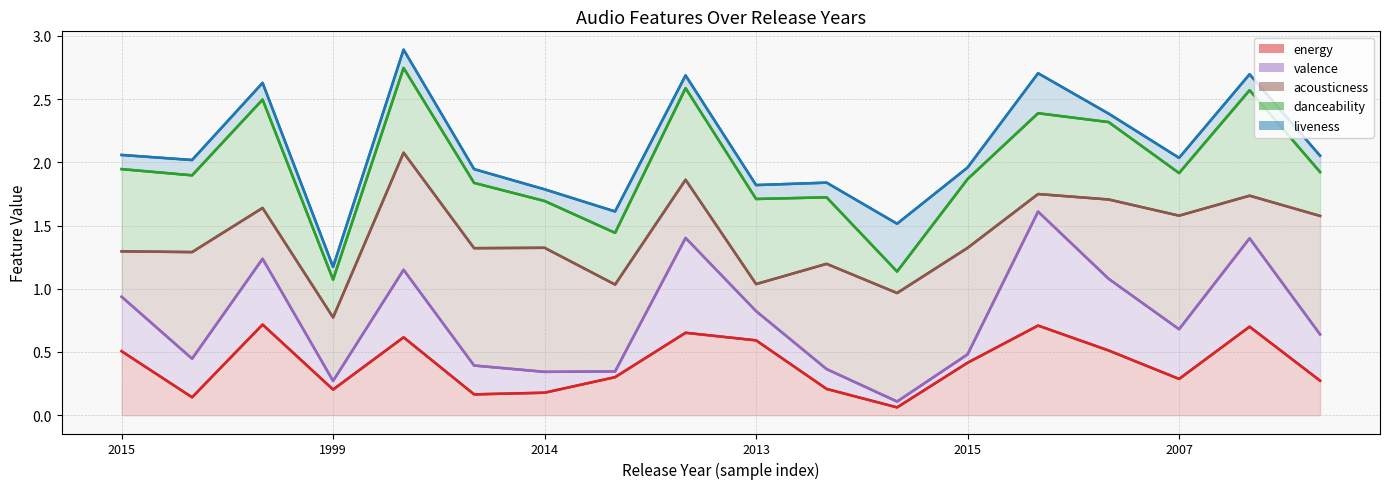

What is the difference between the highest and lowest values at 17?

1.8